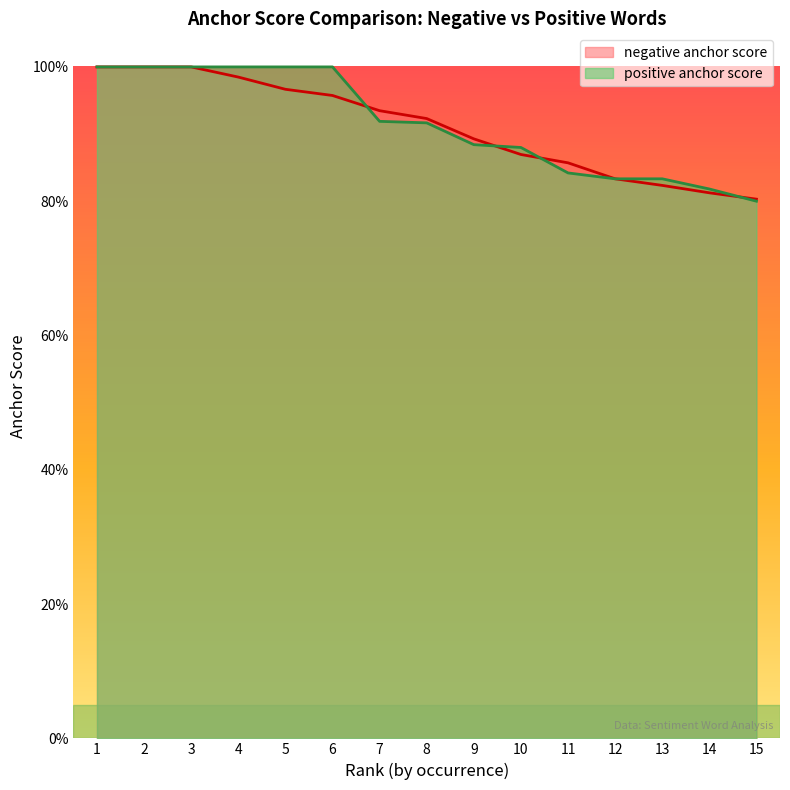

What is the minimum value shown in the chart?

0.8